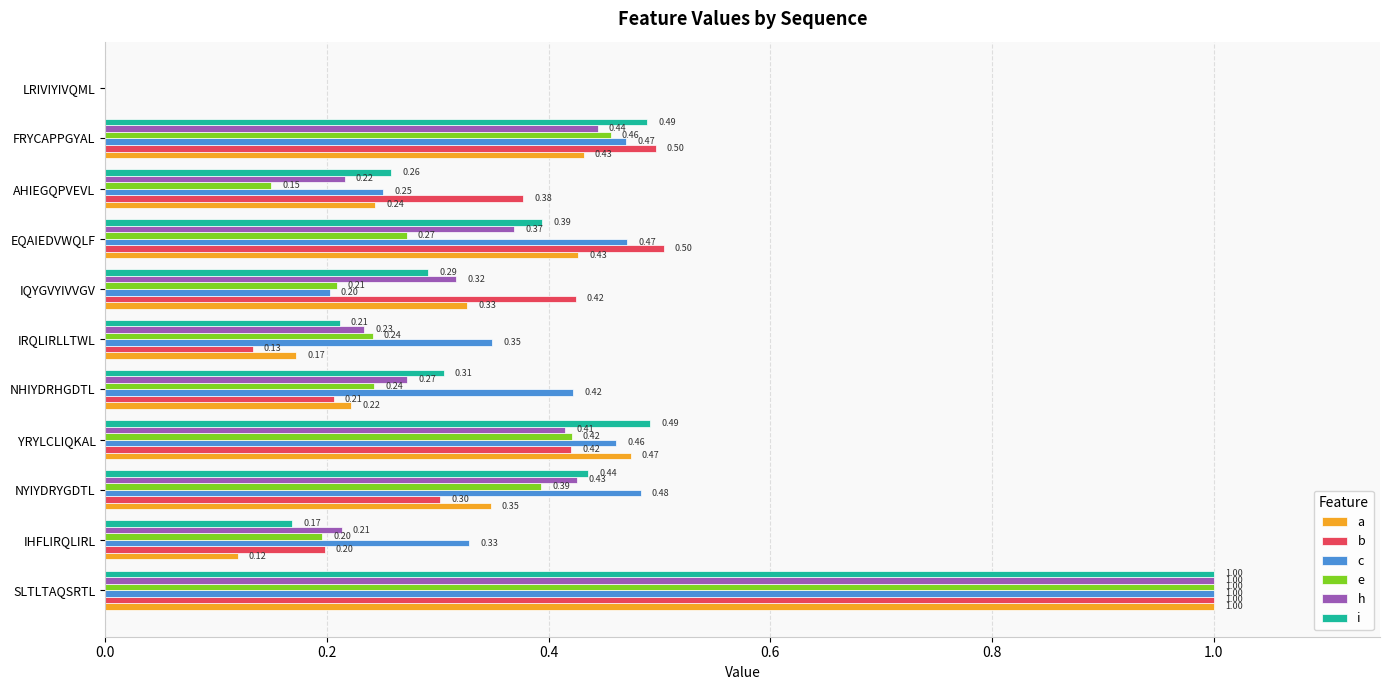

What is the sum of the c values at NHIYDRHGDTL and NYIYDRYGDTL?

0.9